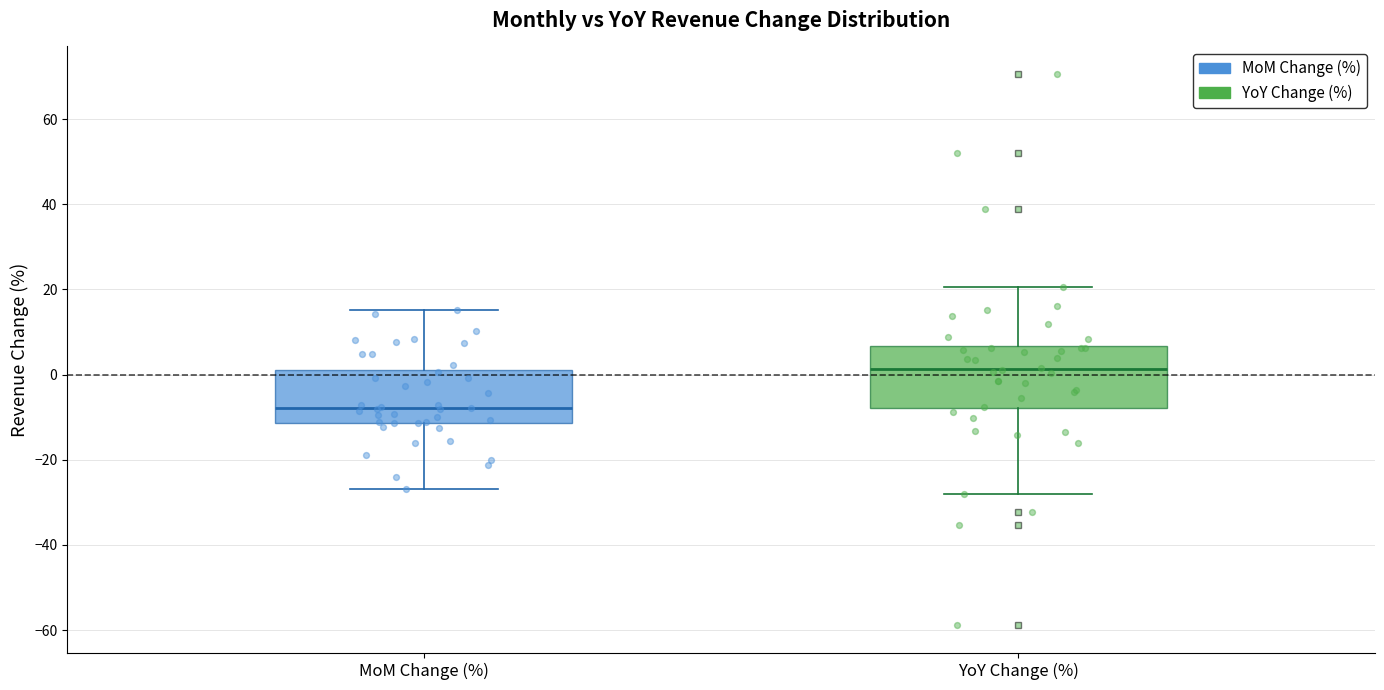

Which box's median line is the highest?

YoY Change (%)